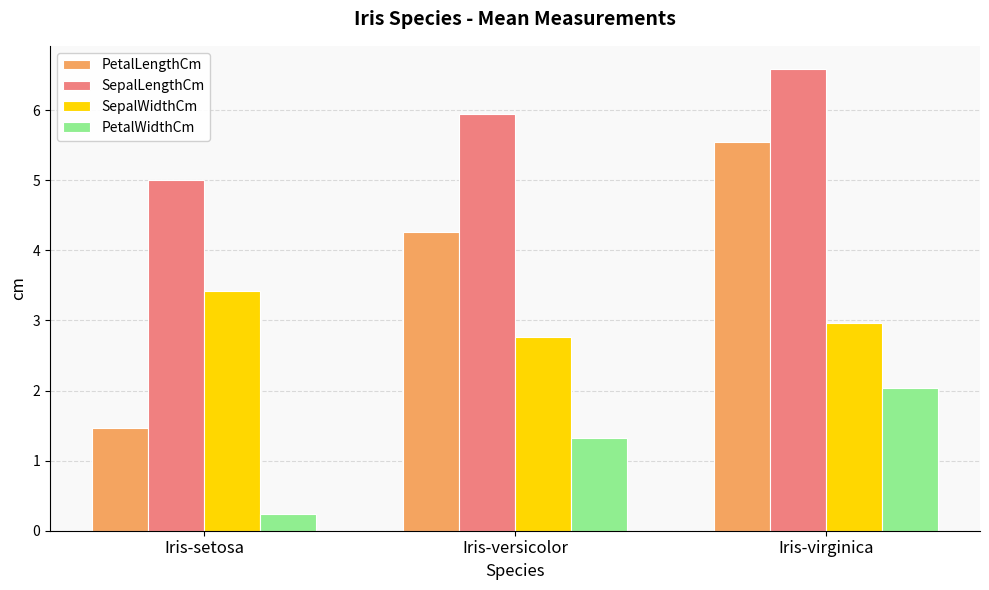

At how many categories does at least one series exceed 4?

3